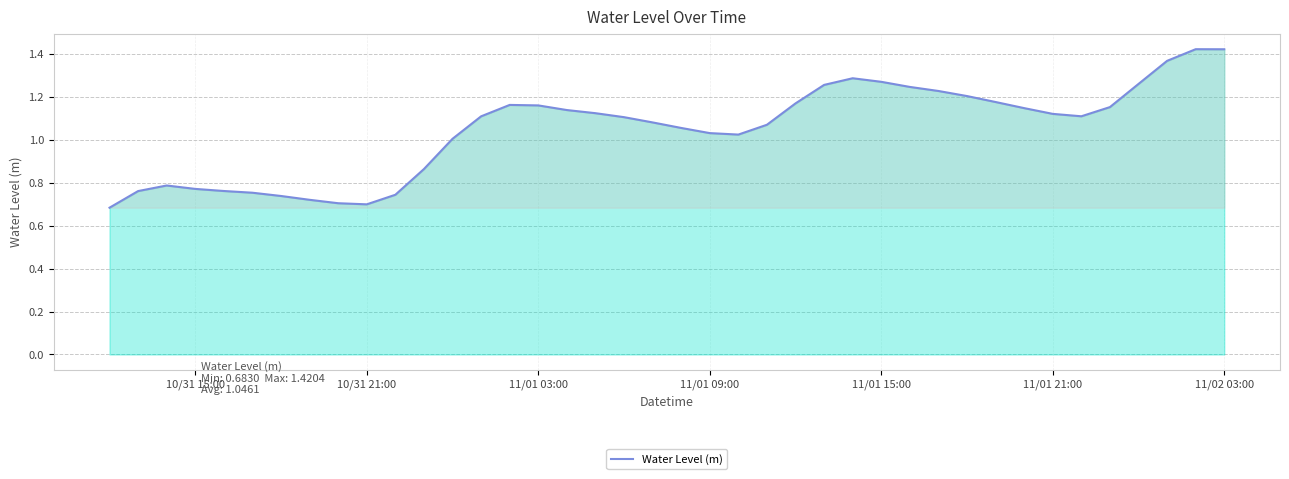

Does the chart have visible grid lines?

Yes